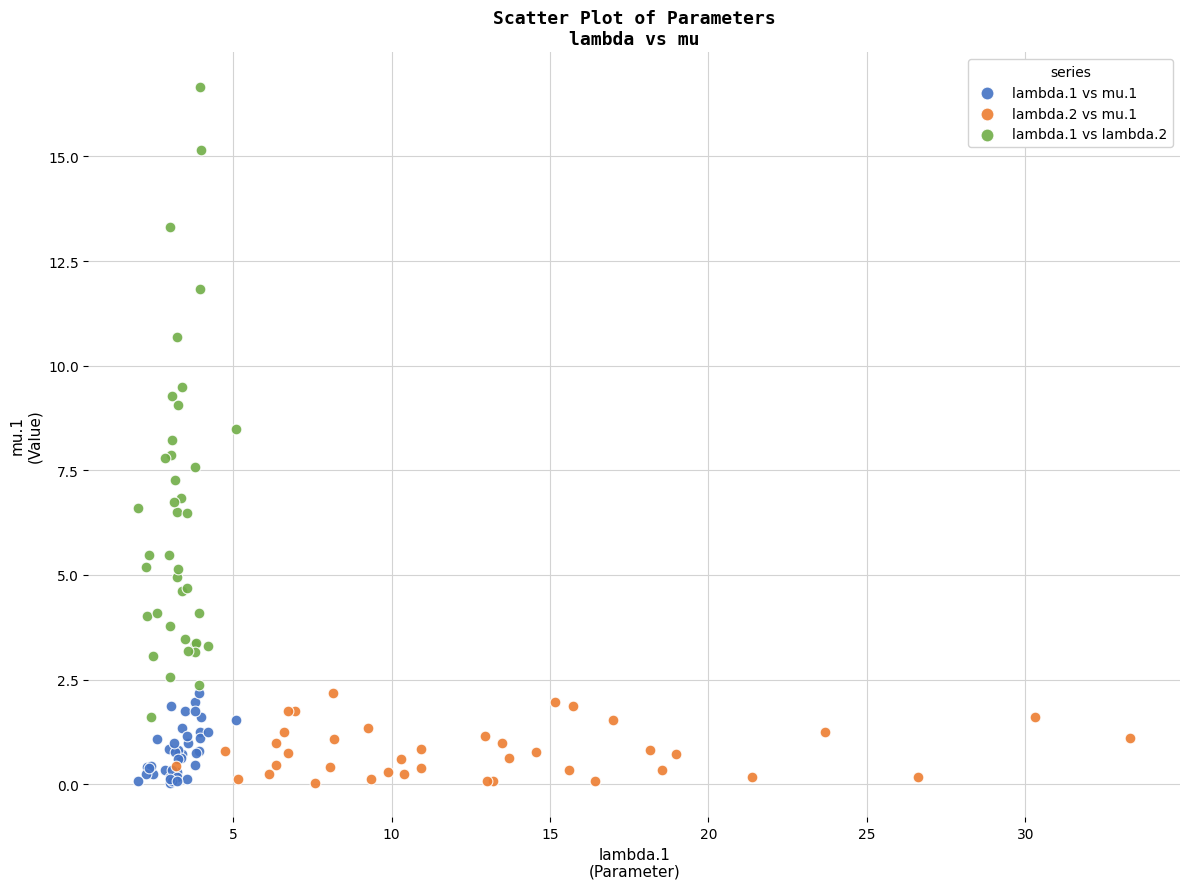

Which series has the largest Y range (max minus min)?

lambda.1 vs lambda.2